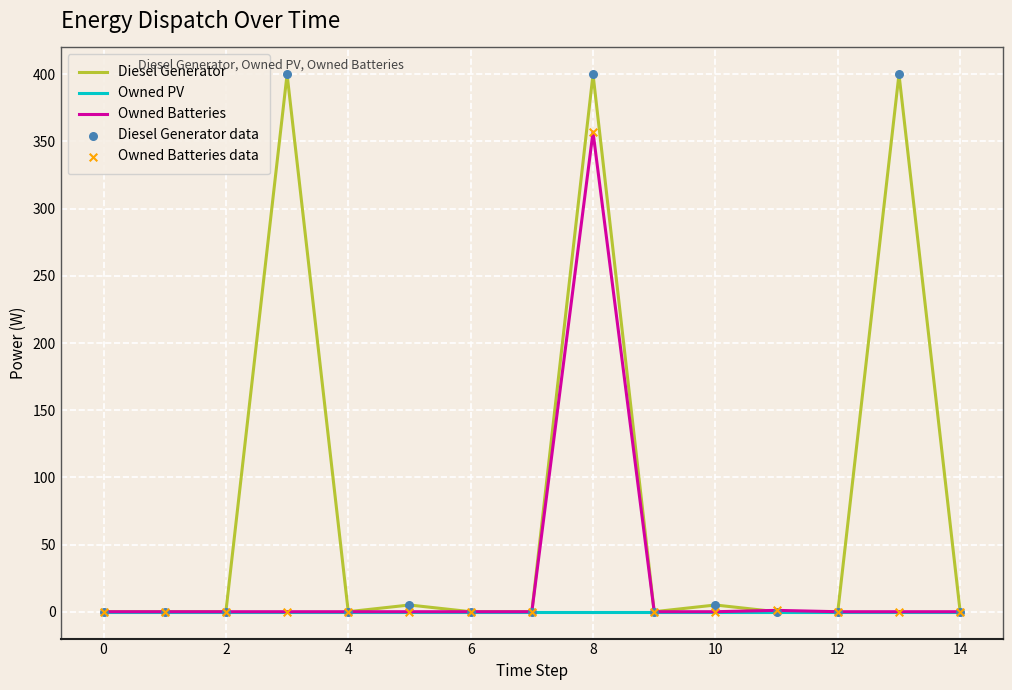

Which series has the largest total across all categories?

Diesel Generator